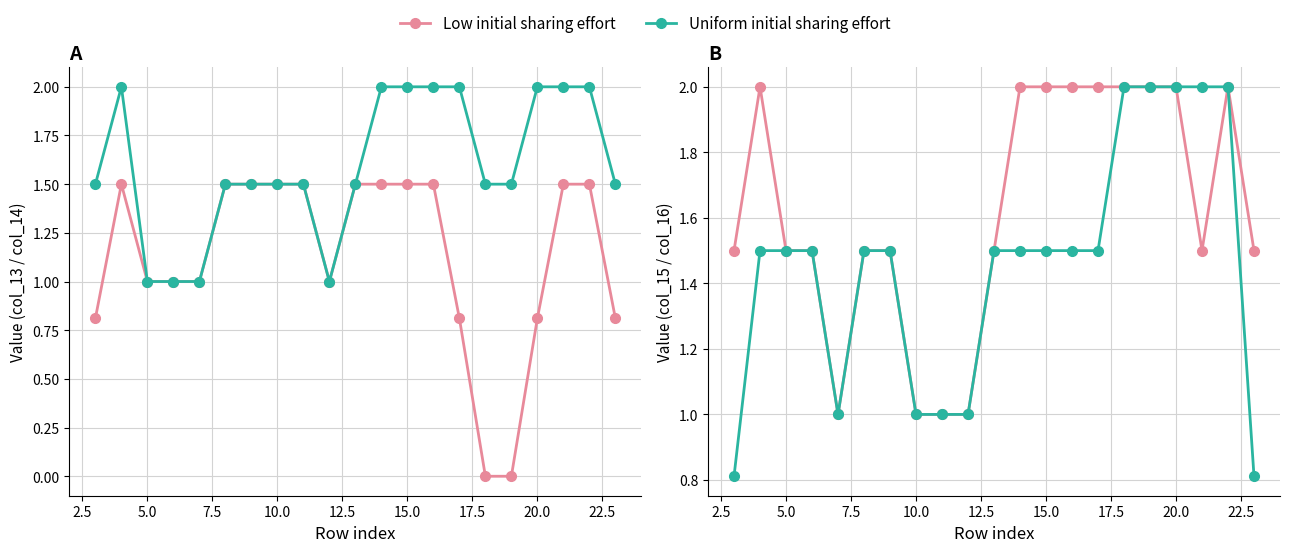

What is the maximum value for Uniform initial sharing effort?

2.0